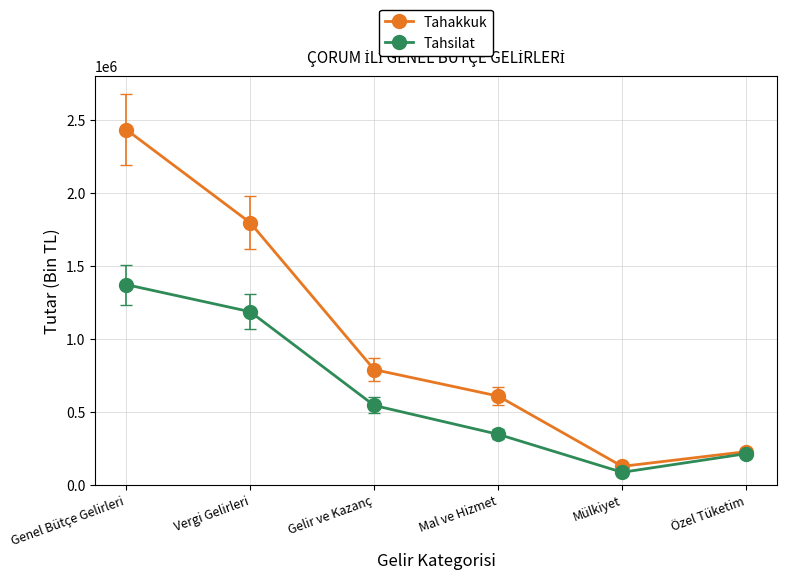

The Tahsilat series shows 544149 at Gelir ve Kazanç. True or false?

True